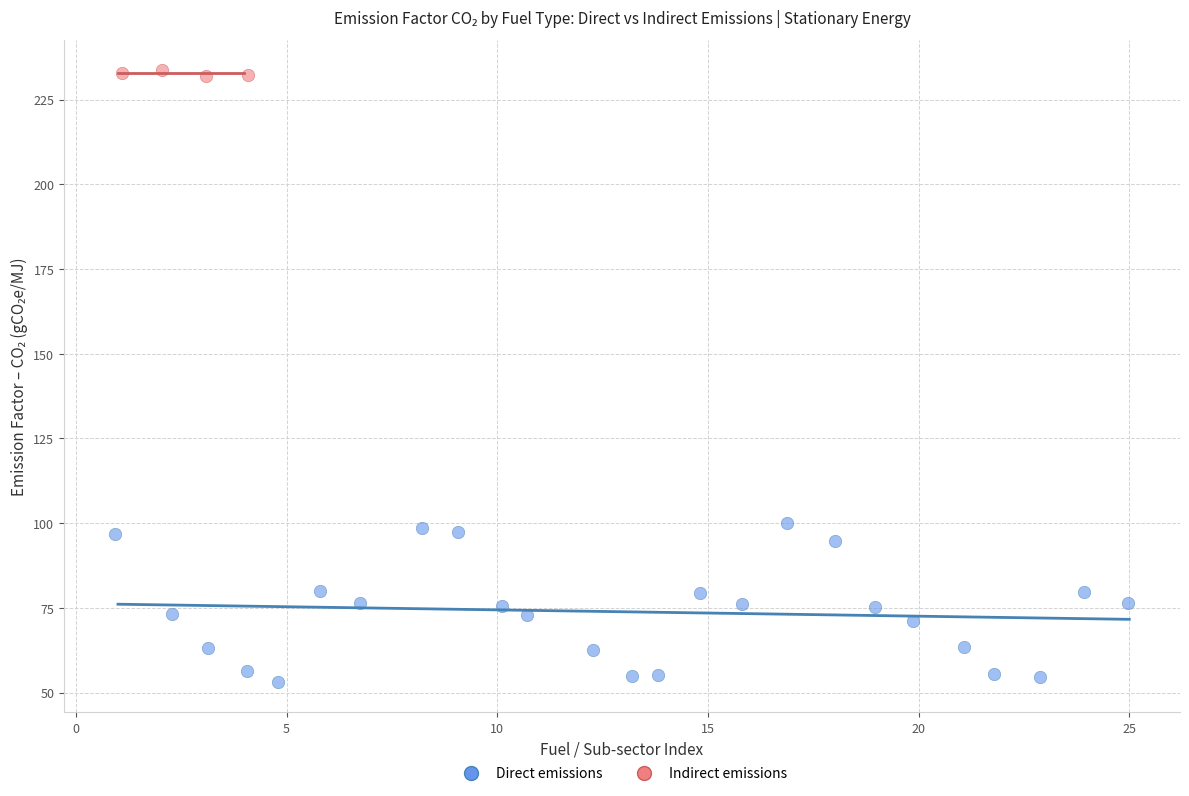

Which series contains the highest Y value?

Indirect emissions